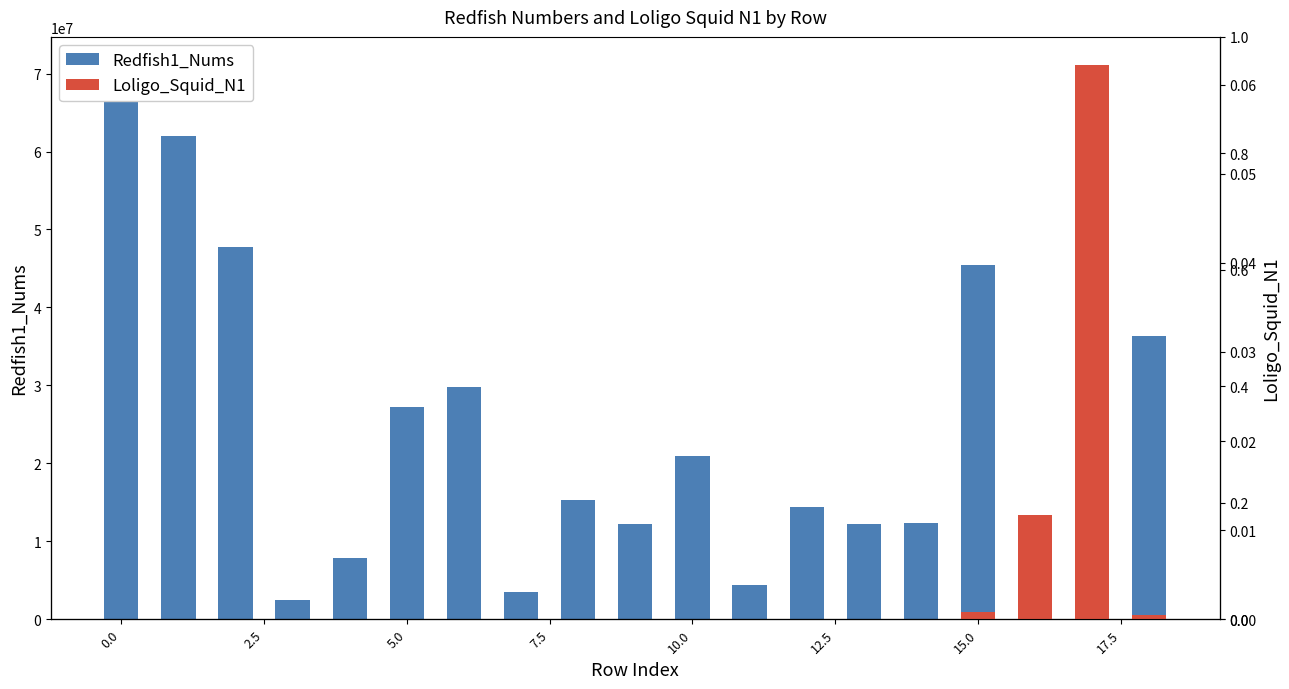

Does the chart contain stacked bars?

No